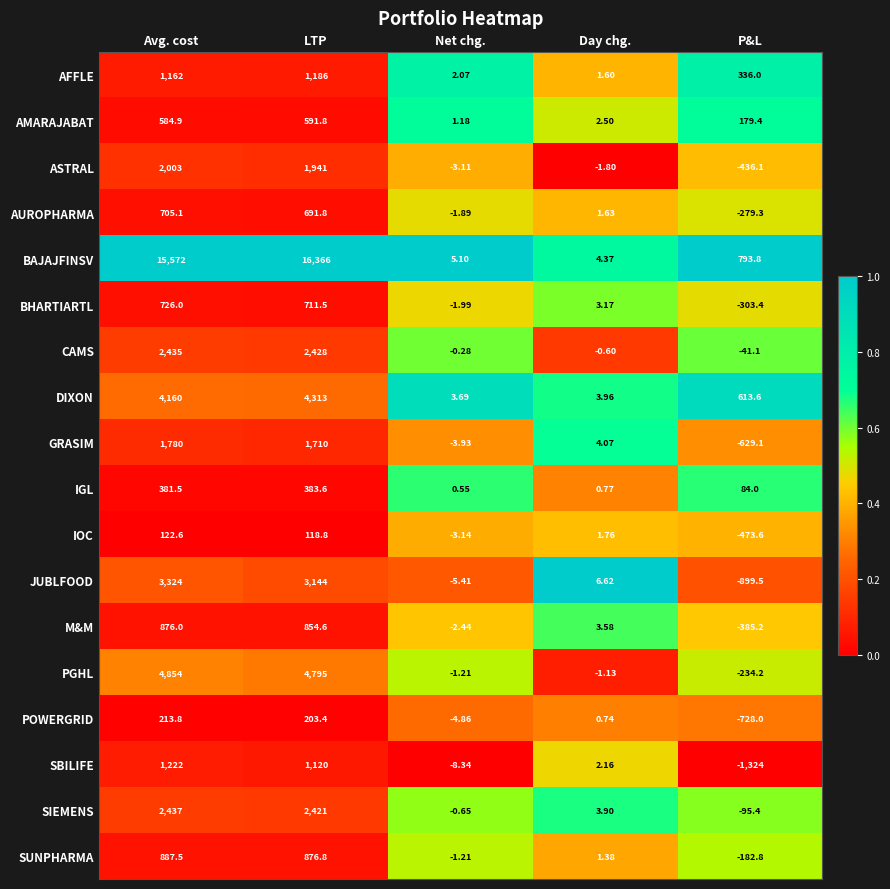

What is the maximum value shown in the chart?

16366.0